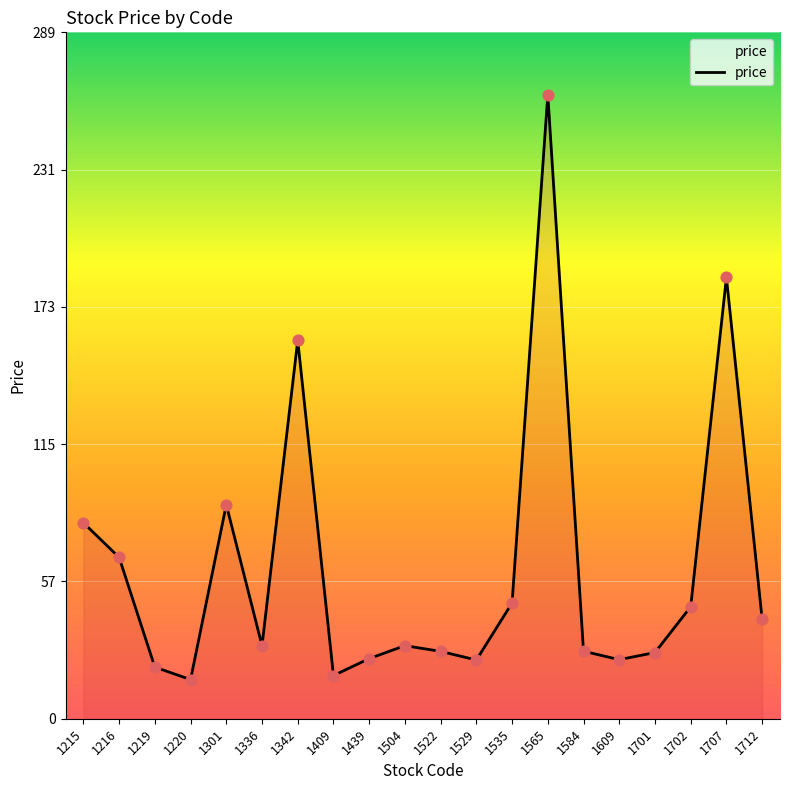

Which has a higher value, 1220 or 1535?

1535